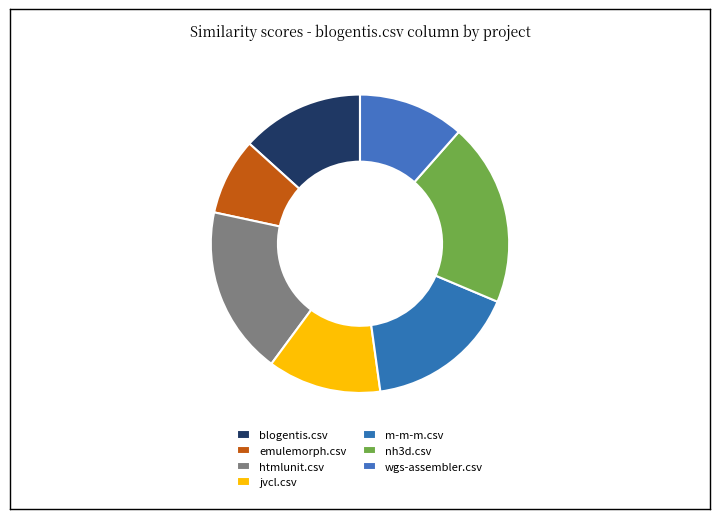

Is there any slice that represents more than half of the pie?

No